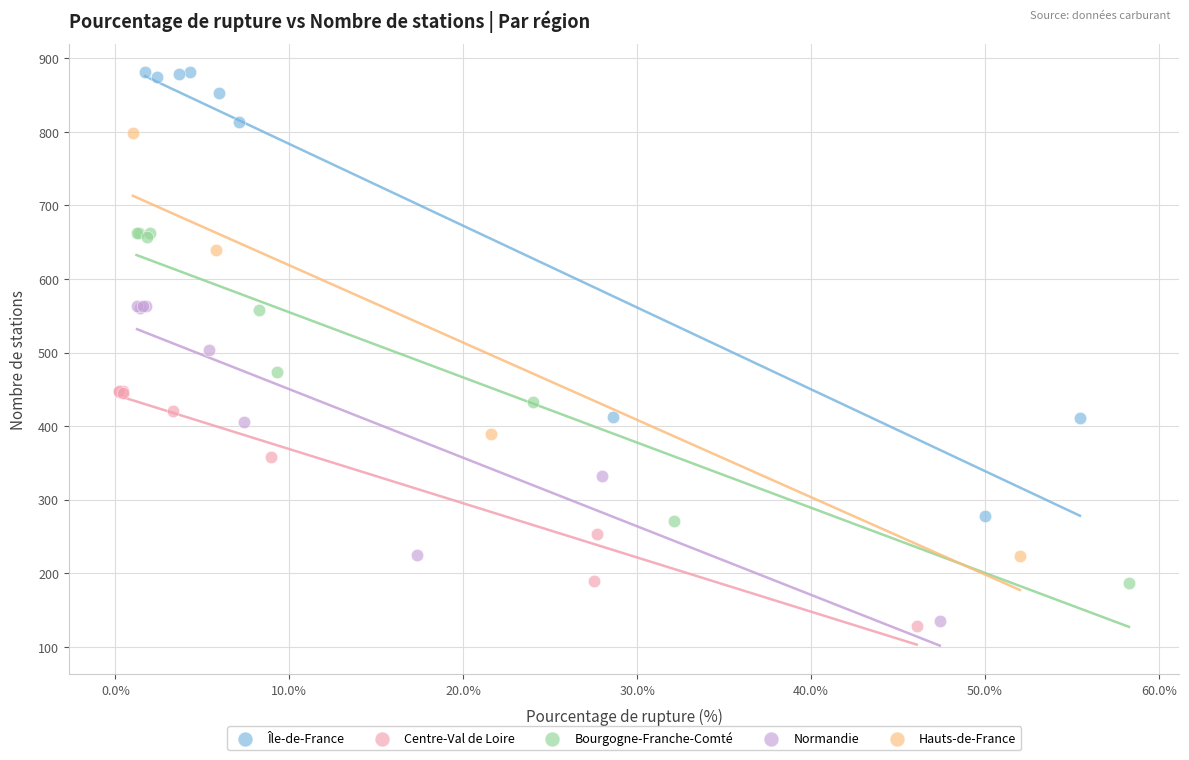

What are all the series names shown in the legend?

Île-de-France, Centre-Val de Loire, Bourgogne-Franche-Comté, Normandie, Hauts-de-France